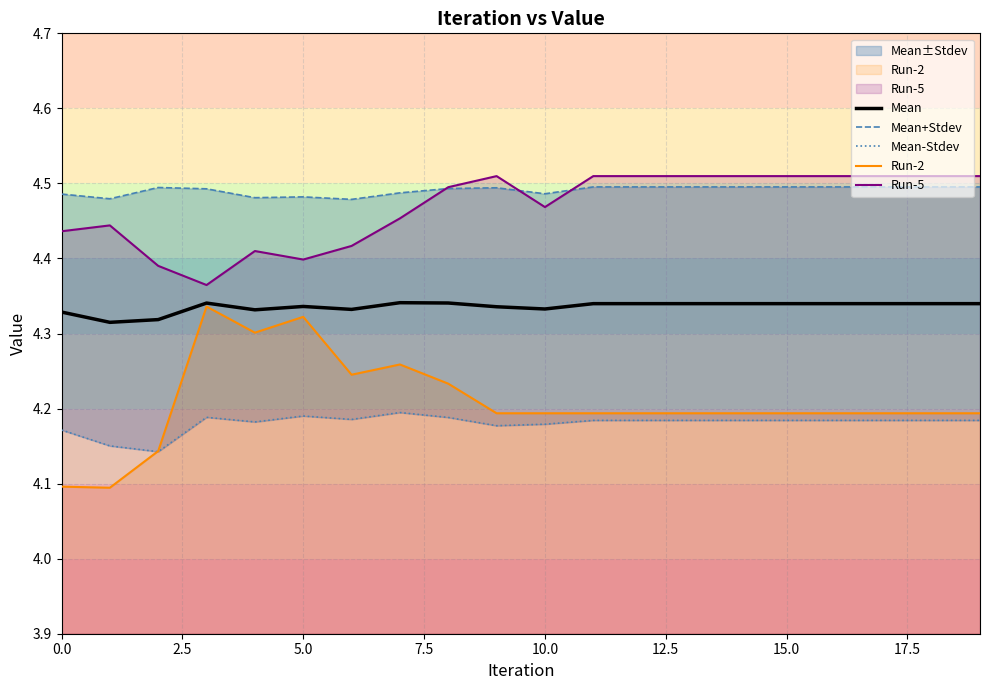

Does the chart have visible grid lines?

Yes